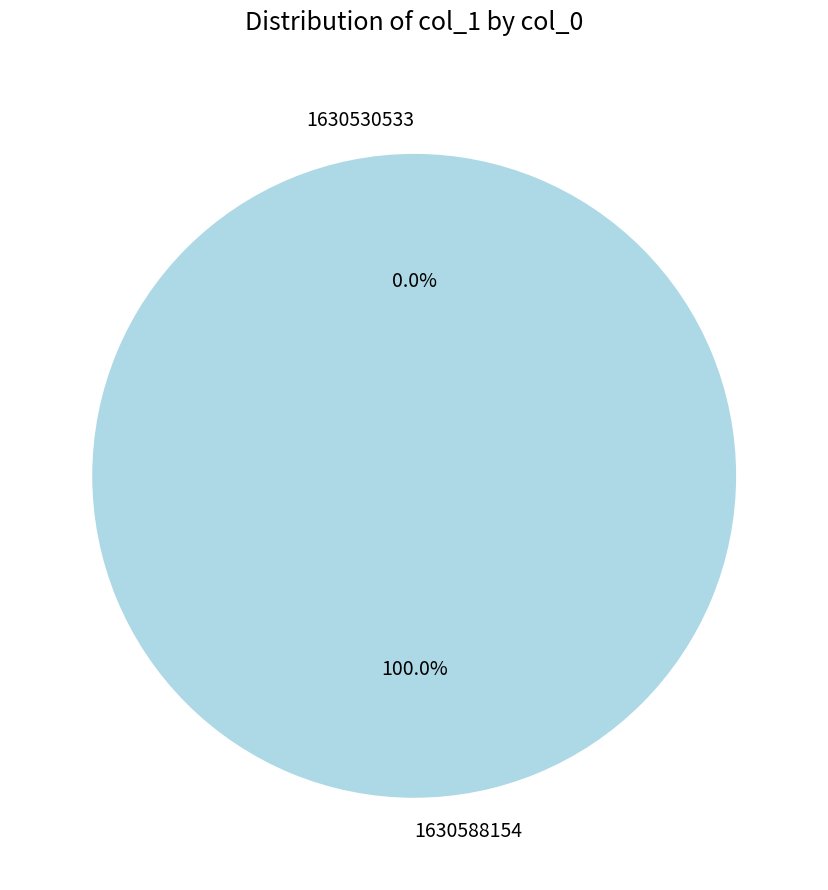

The 1630588154 slice represents 100% of the pie. True or false?

True